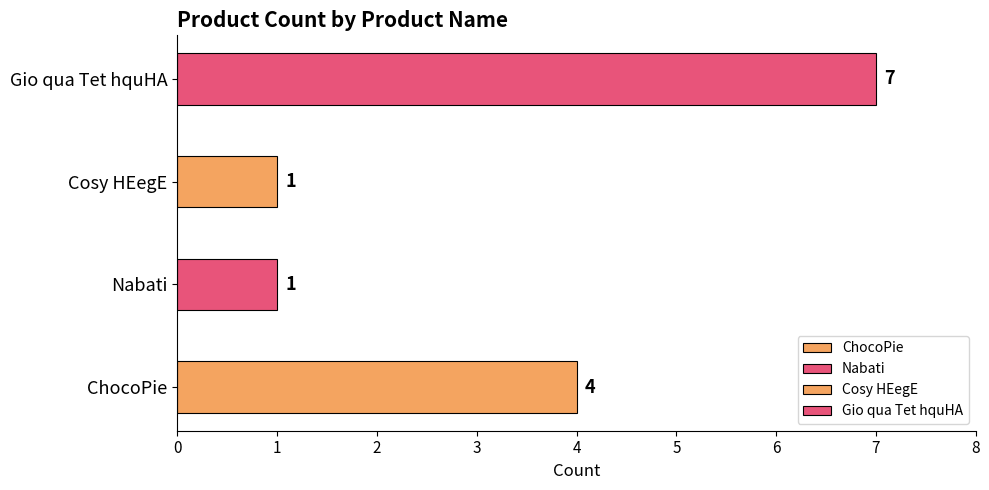

Reading left to right, what are all the values shown in this chart?

4	1	1	7